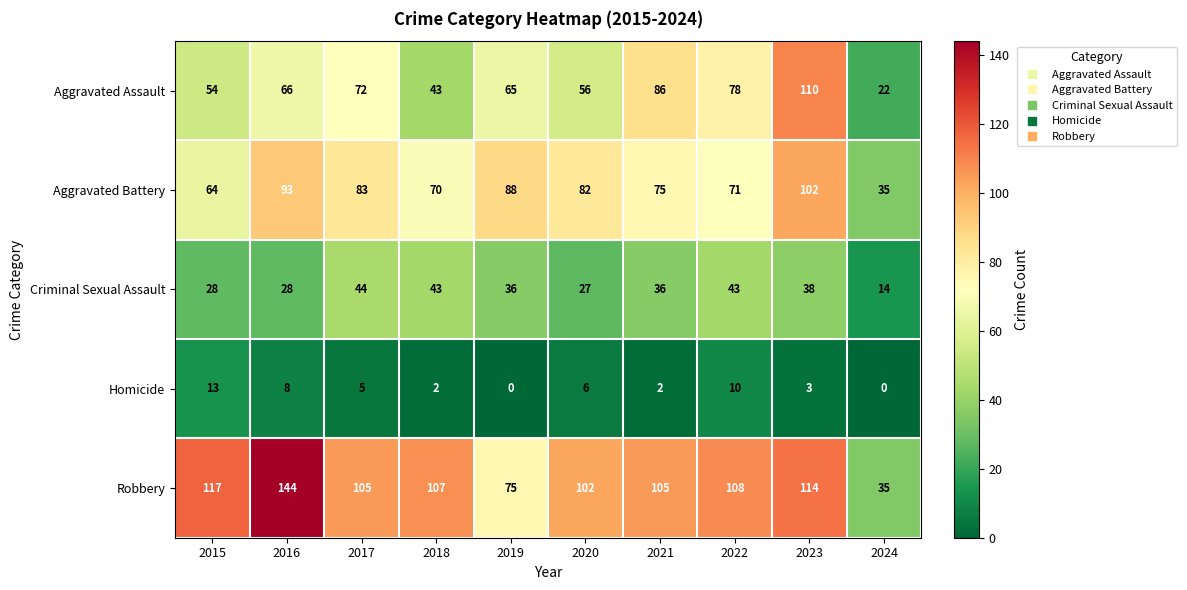

What value does the Aggravated Assault series have at 2018?

43